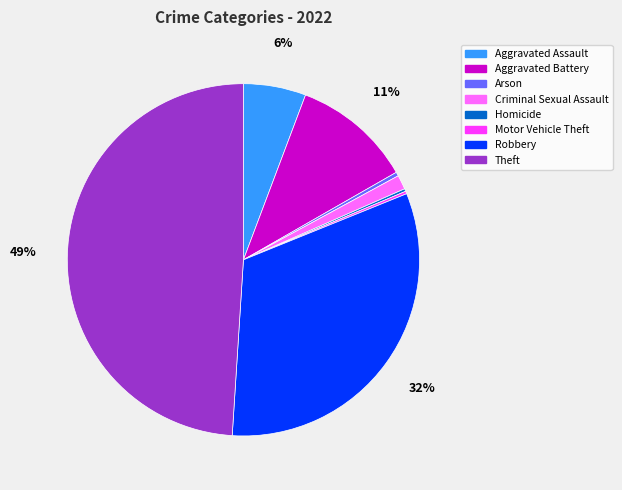

Is it true that Theft is 49% of the pie?

True